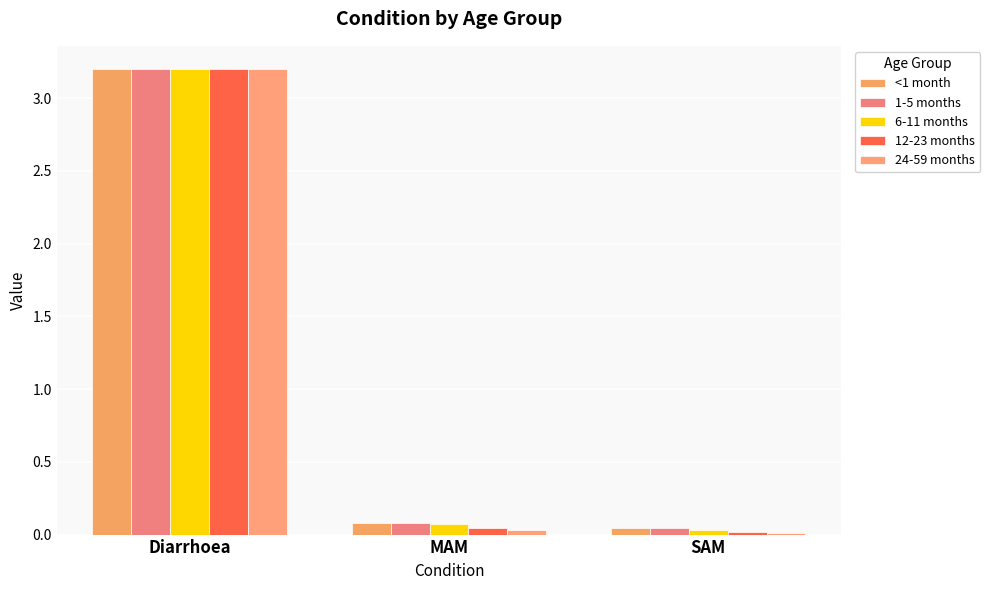

What position from the left is SAM?

3